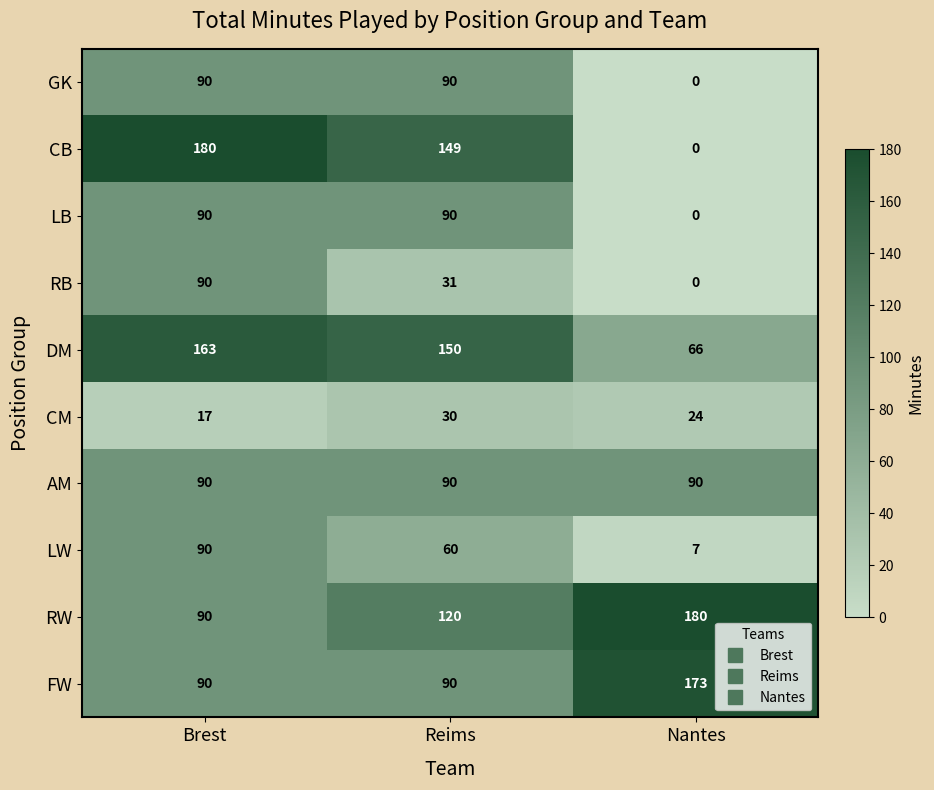

Reading left to right, transcribe all the data shown in this chart.

GK: Brest=90	Reims=90	Nantes=0
CB: Brest=180	Reims=149	Nantes=0
LB: Brest=90	Reims=90	Nantes=0
RB: Brest=90	Reims=31	Nantes=0
DM: Brest=163	Reims=150	Nantes=66
CM: Brest=17	Reims=30	Nantes=24
AM: Brest=90	Reims=90	Nantes=90
LW: Brest=90	Reims=60	Nantes=7
RW: Brest=90	Reims=120	Nantes=180
FW: Brest=90	Reims=90	Nantes=173